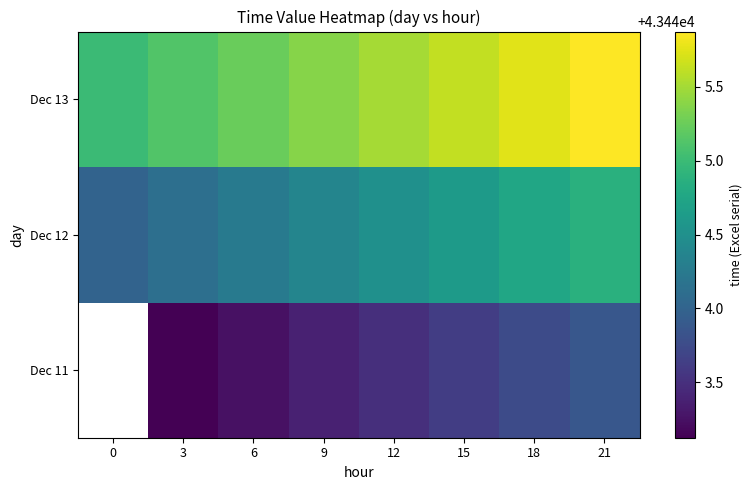

How many Dec 11 values are between 43443 and 43444?

7